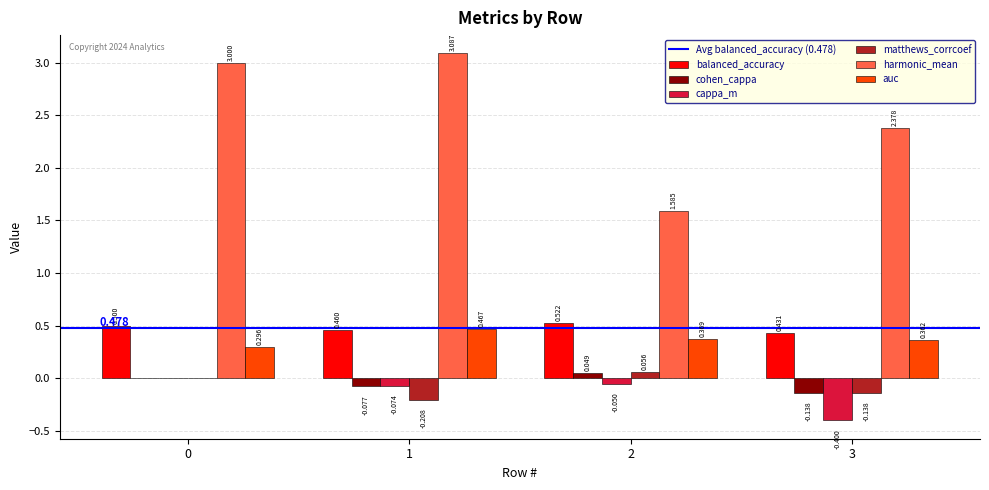

Between 0 and 3, which series saw the biggest shift?

harmonic_mean